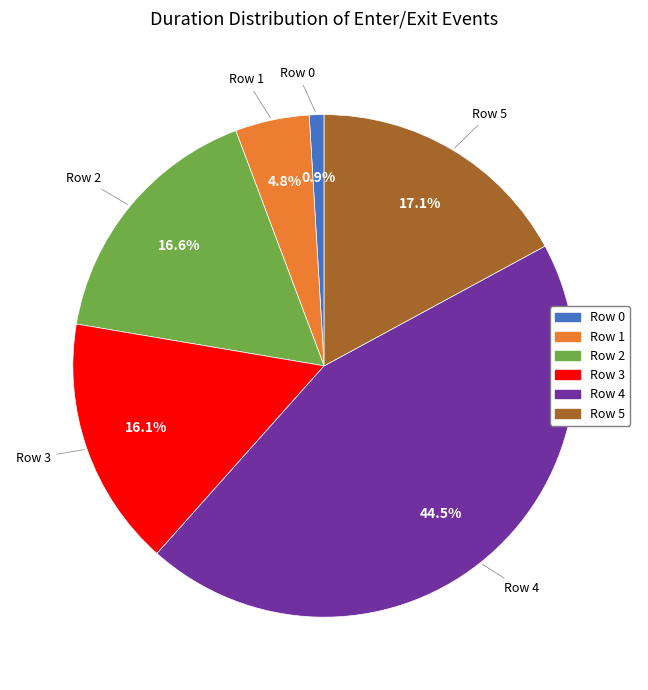

To the nearest percent, what is the combined percentage of Row 5 and Row 3?

33%